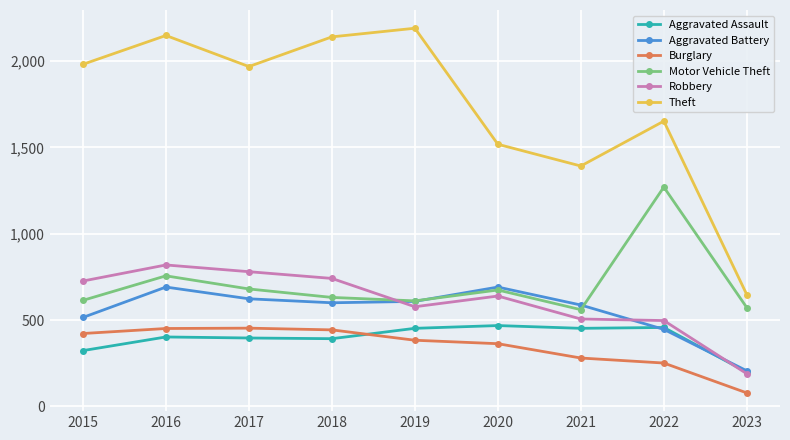

At which label does Robbery reach its minimum?

2023